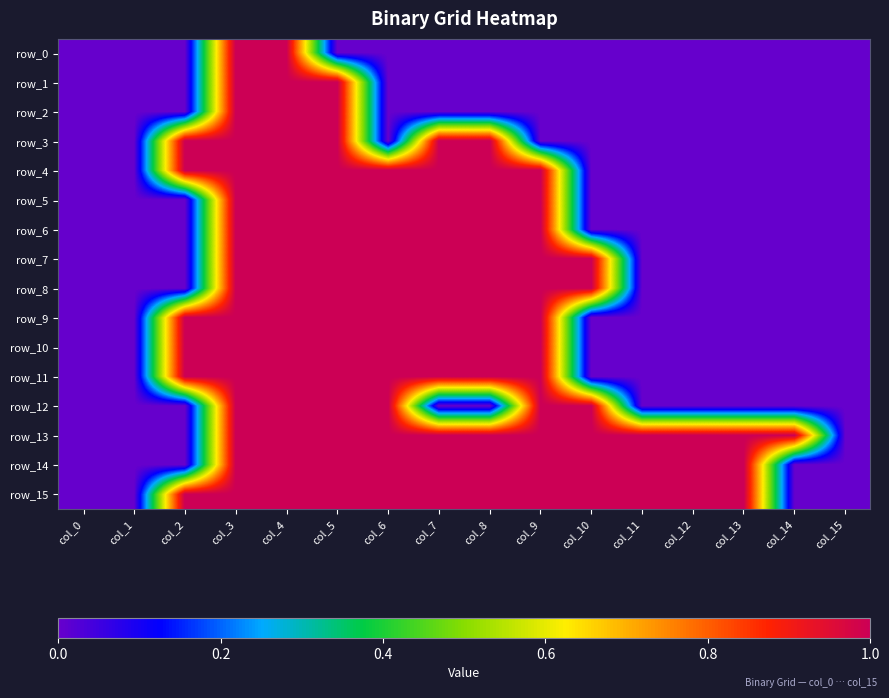

Count the row_11 values in the range 0 to 1.

16